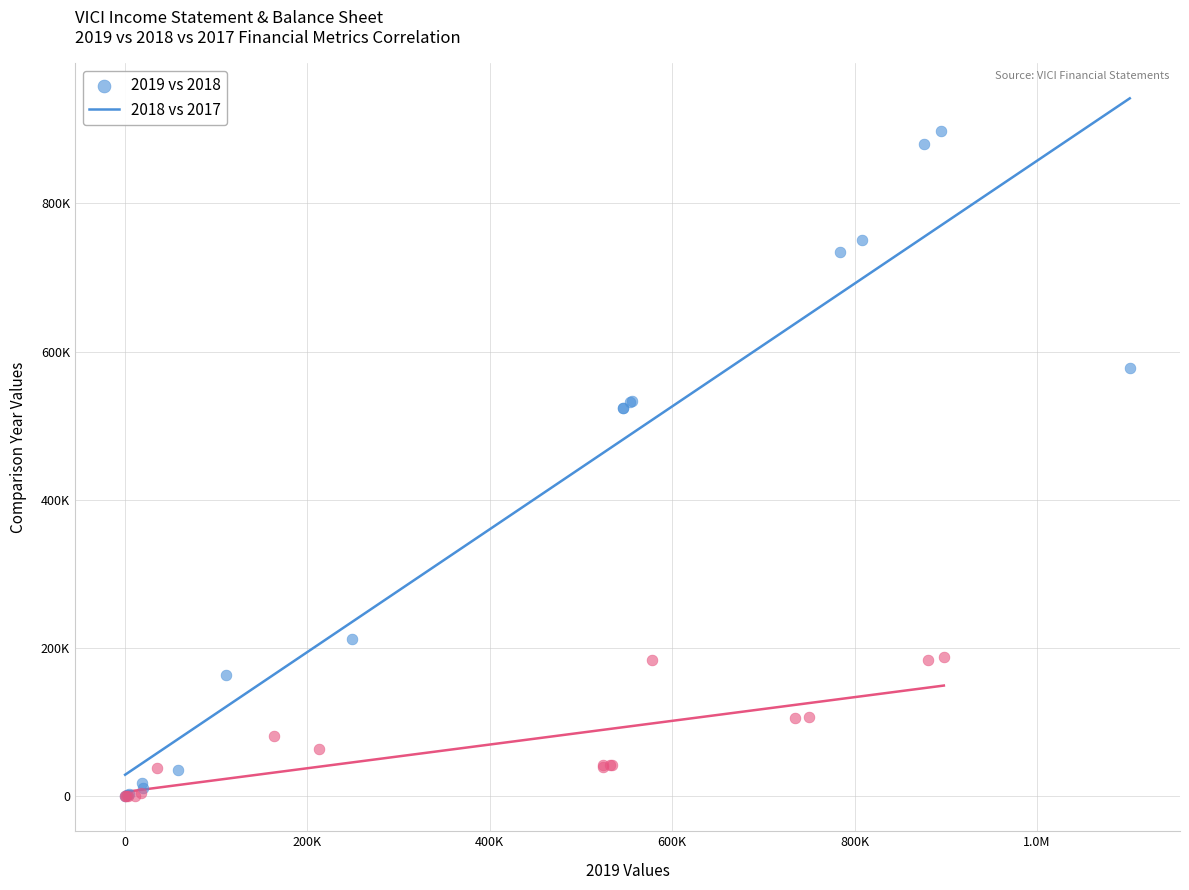

What are all the series names shown in the legend?

2019 vs 2018, 2018 vs 2017